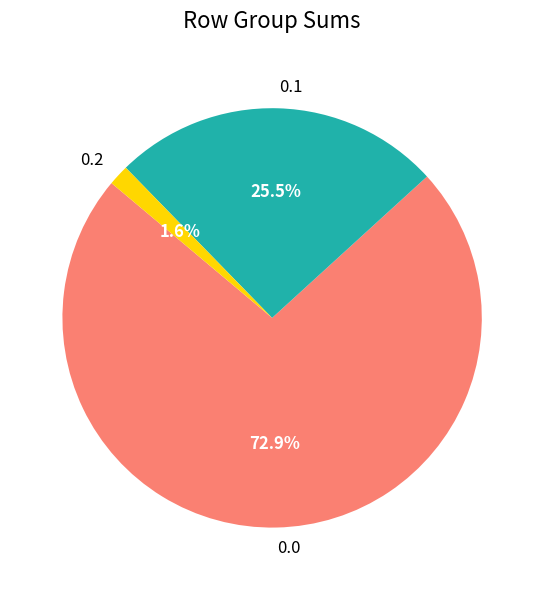

Rank the categories by value from lowest to highest.

0.2, 0.1, 0.0